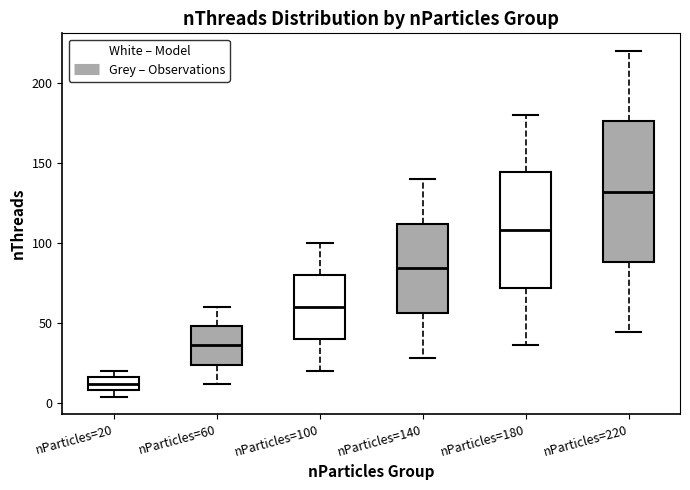

Reading left to right, read every box against the y-axis: the position of its median line, the range the box covers, and the ends of its whiskers. The values are not printed on the chart, so give them approximately, as read against the axis.

nParticles=20: median 10 (inside the box), box 10 to 15, whiskers 5 to 20
nParticles=60: median 35, box 25 to 50, whiskers 10 to 60
nParticles=100: median 60, box 40 to 80, whiskers 20 to 100
nParticles=140: median 85, box 55 to 110, whiskers 30 to 140
nParticles=180: median 110, box 70 to 145, whiskers 35 to 180
nParticles=220: median 130, box 90 to 175, whiskers 45 to 220